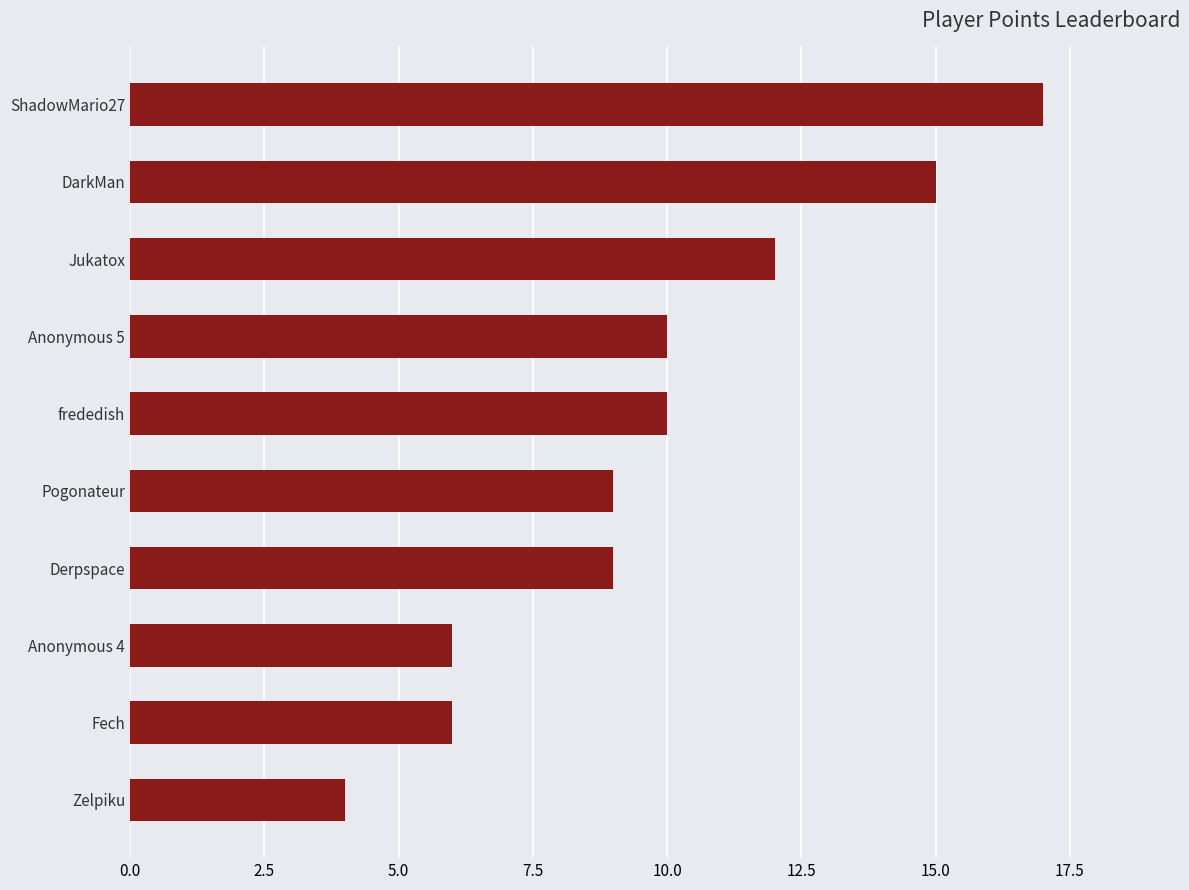

Is it true that the value at ShadowMario27 is 27?

False